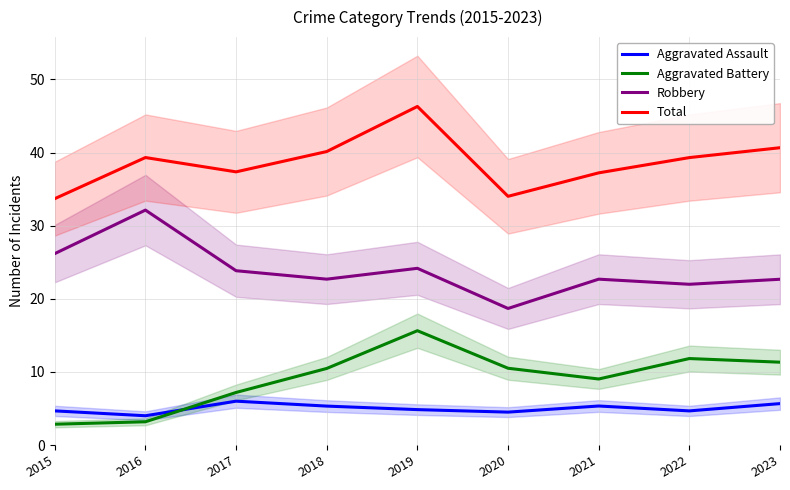

True or false: Robbery and Aggravated Assault cross at least once.

False